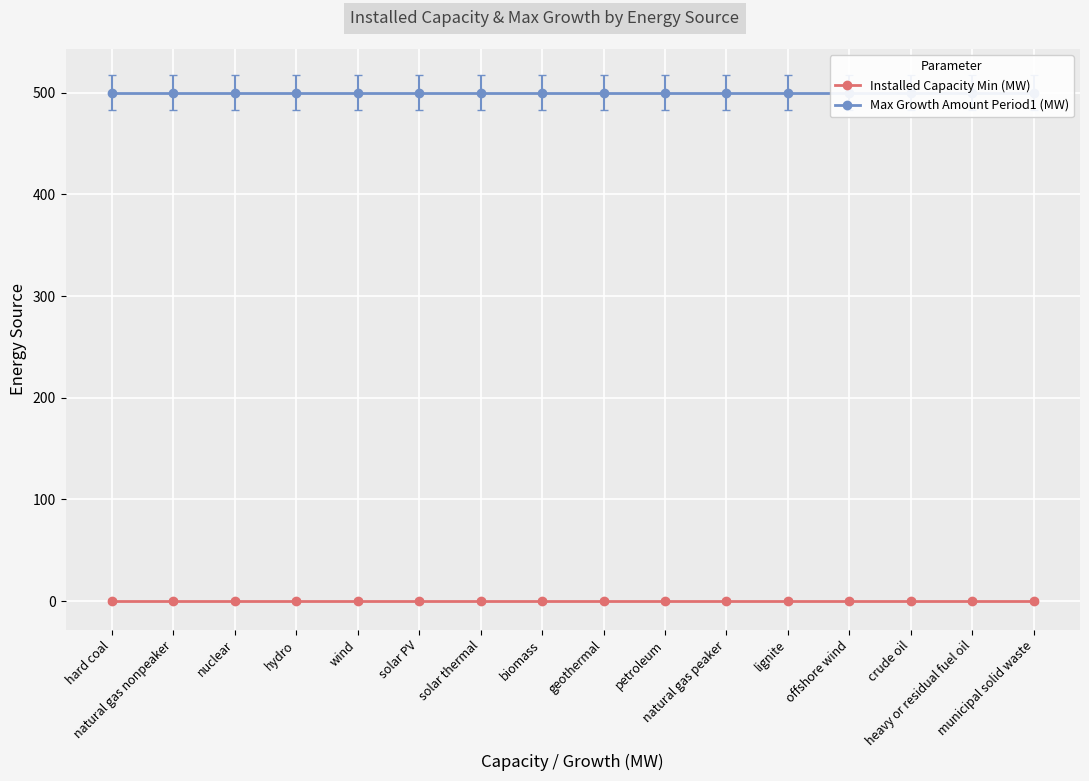

True or false: Installed Capacity Min (MW) has more than 1 points higher than both neighbors.

False